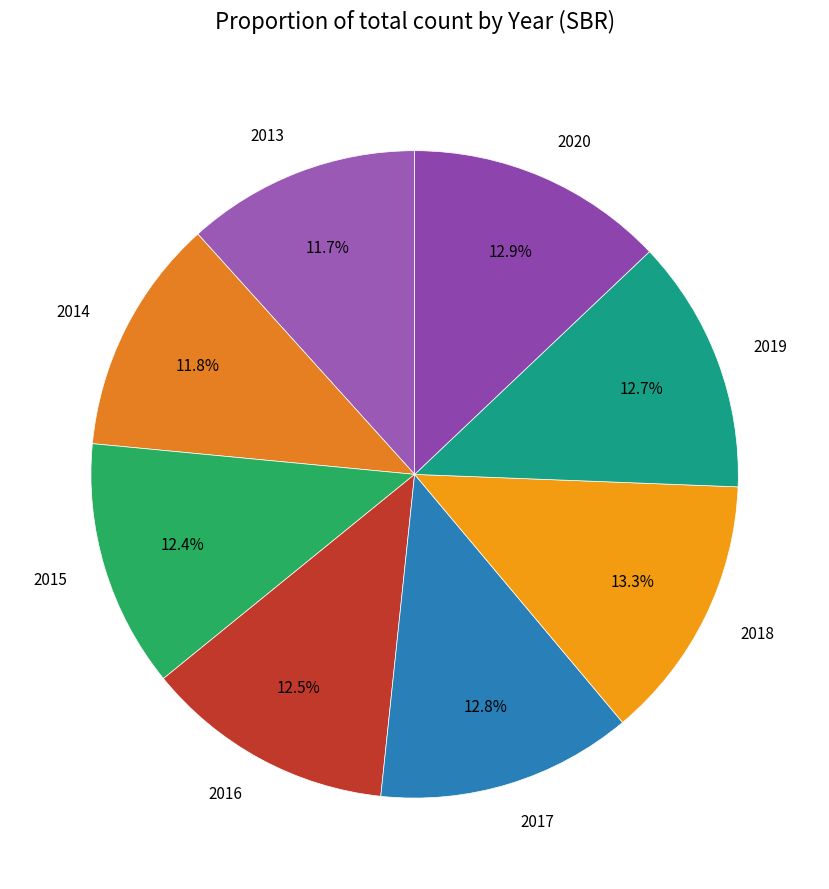

Which has a higher value, 2013 or 2018?

2018